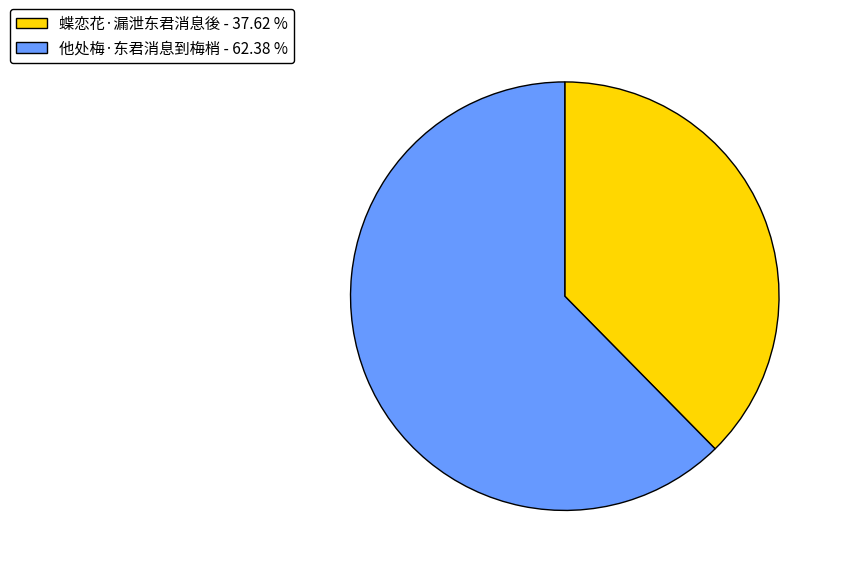

Which category has the biggest portion of the pie?

他处梅·东君消息到梅梢